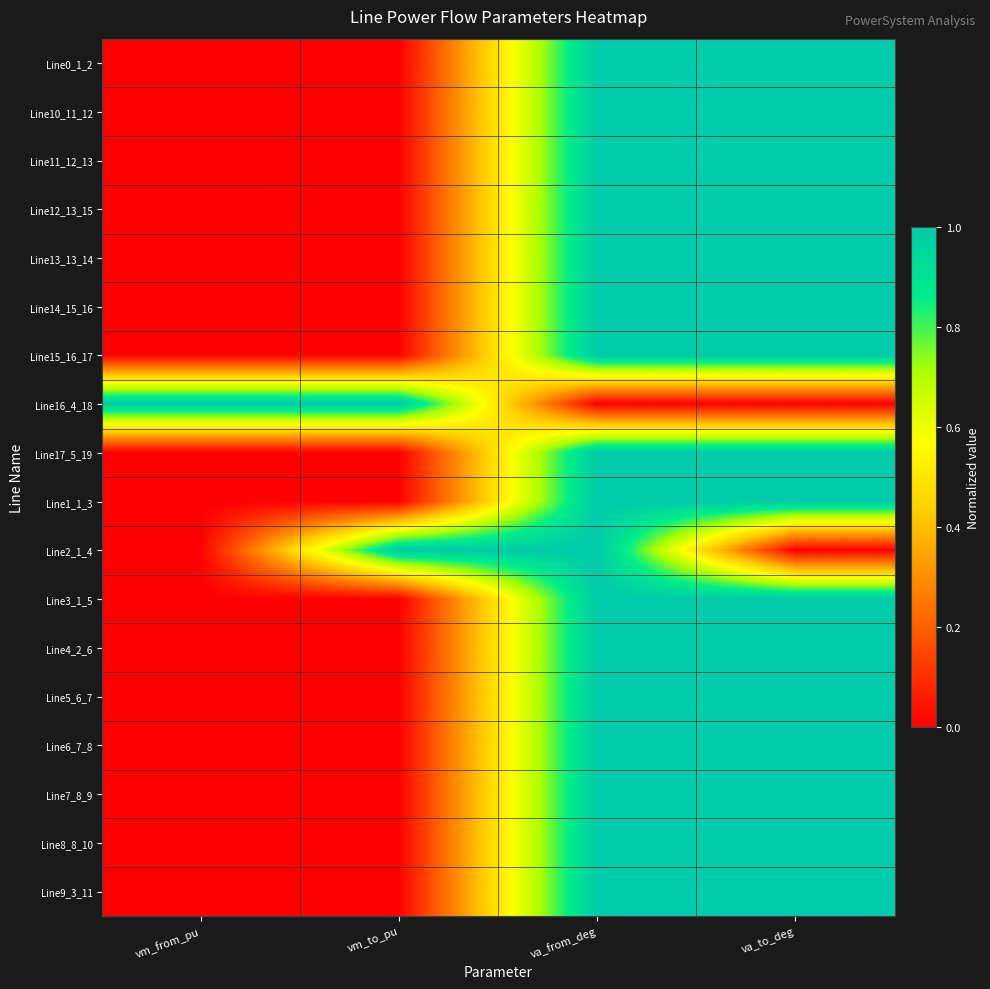

At vm_from_pu, list the series in order from smallest to largest.

Line0_1_2, Line1_1_3, Line2_1_4, Line3_1_5, Line17_5_19, Line4_2_6, Line9_3_11, Line5_6_7, Line10_11_12, Line6_7_8, Line7_8_9, Line8_8_10, Line11_12_13, Line12_13_15, Line13_13_14, Line14_15_16, Line15_16_17, Line16_4_18